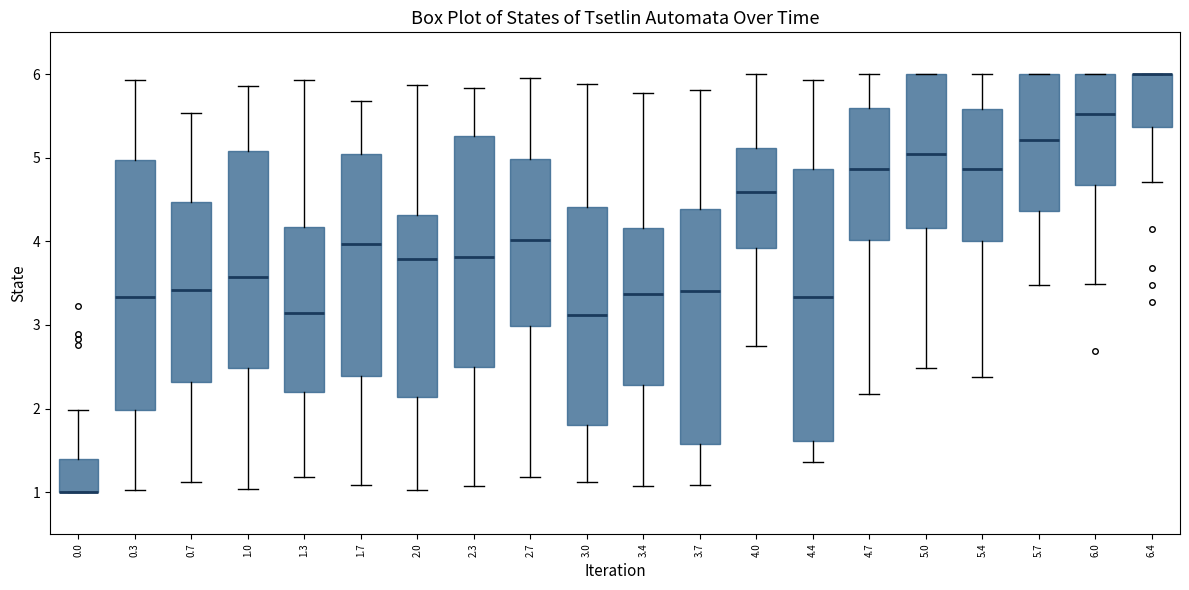

Reading left to right, read every box against the y-axis: the position of its median line, the range the box covers, and the ends of its whiskers. The values are not printed on the chart, so give them approximately, as read against the axis.

0.0: median 1.0 (drawn on the box's lower edge), box 1.0 to 1.4, whiskers 1.0 to 2.0
0.3: median 3.3, box 2.0 to 5.0, whiskers 1.0 to 5.9
0.7: median 3.4, box 2.3 to 4.5, whiskers 1.1 to 5.5
1.0: median 3.6, box 2.5 to 5.1, whiskers 1.0 to 5.9
1.3: median 3.1, box 2.2 to 4.2, whiskers 1.2 to 5.9
1.7: median 4.0, box 2.4 to 5.0, whiskers 1.1 to 5.7
2.0: median 3.8, box 2.1 to 4.3, whiskers 1.0 to 5.9
2.3: median 3.8, box 2.5 to 5.3, whiskers 1.1 to 5.8
2.7: median 4.0, box 3.0 to 5.0, whiskers 1.2 to 6.0
3.0: median 3.1, box 1.8 to 4.4, whiskers 1.1 to 5.9
3.4: median 3.4, box 2.3 to 4.2, whiskers 1.1 to 5.8
3.7: median 3.4, box 1.6 to 4.4, whiskers 1.1 to 5.8
4.0: median 4.6, box 3.9 to 5.1, whiskers 2.8 to 6.0
4.4: median 3.3, box 1.6 to 4.9, whiskers 1.4 to 5.9
4.7: median 4.9, box 4.0 to 5.6, whiskers 2.2 to 6.0
5.0: median 5.0, box 4.2 to 6.0, whiskers 2.5 to 6.0
5.4: median 4.9, box 4.0 to 5.6, whiskers 2.4 to 6.0
5.7: median 5.2, box 4.4 to 6.0, whiskers 3.5 to 6.0
6.0: median 5.5, box 4.7 to 6.0, whiskers 3.5 to 6.0
6.4: median 6.0 (drawn on the box's upper edge), box 5.4 to 6.0, whiskers 4.7 to 6.0